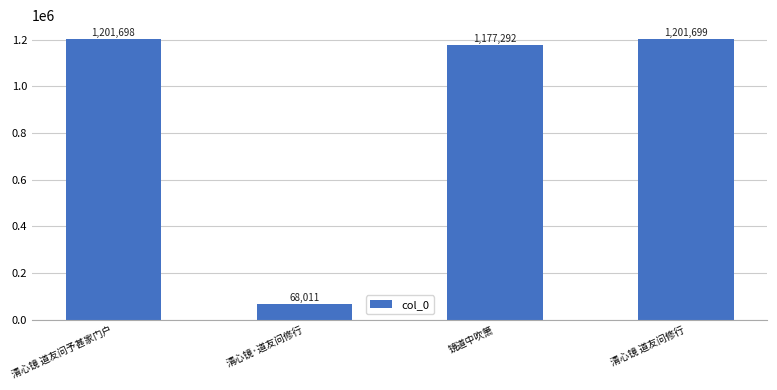

What is the sum of all values?

3648700